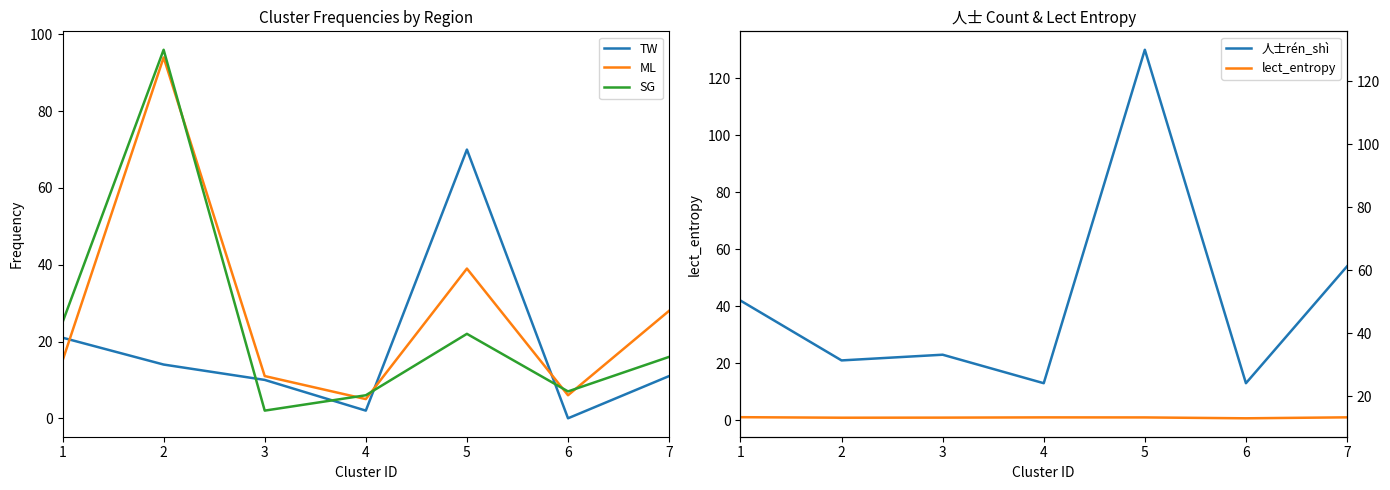

Does the chart have visible grid lines?

No